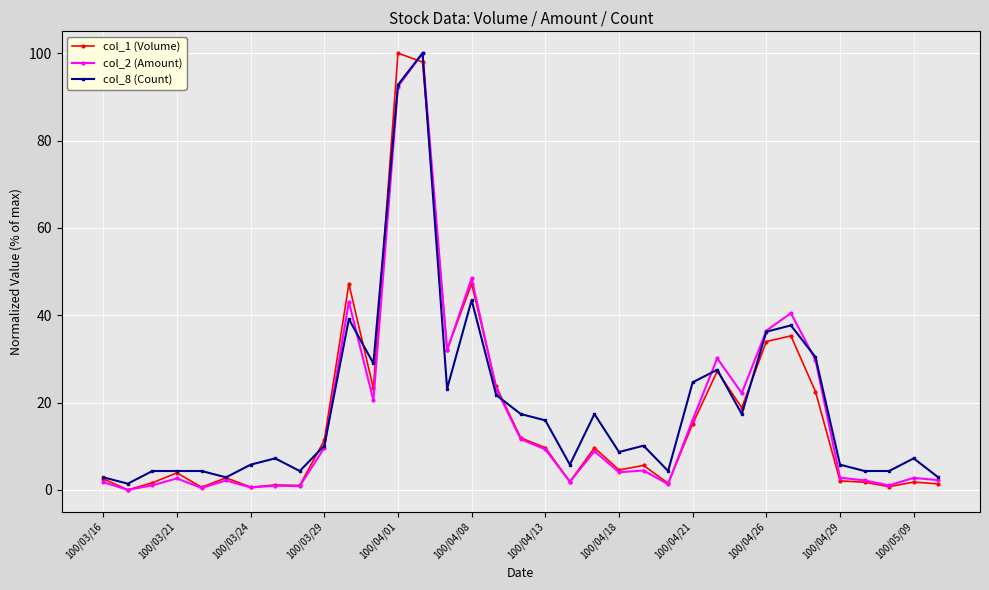

What is the greatest value displayed?

100.0